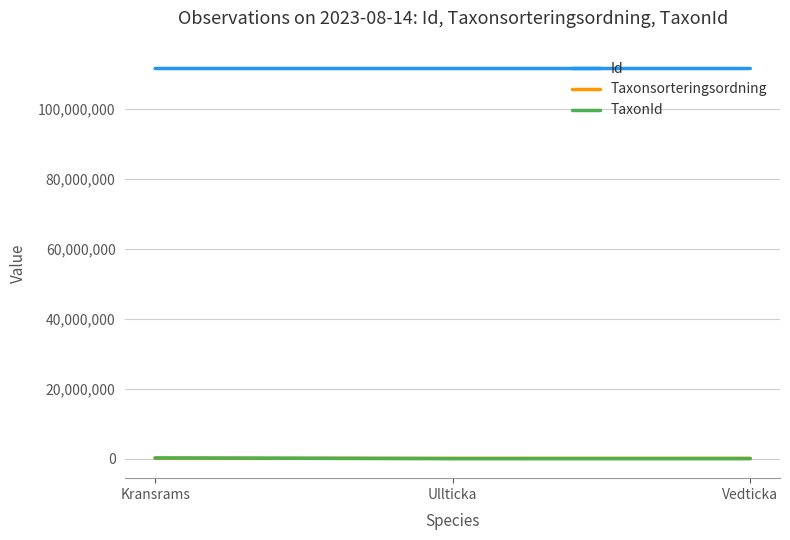

How many lines are shown in the chart?

3